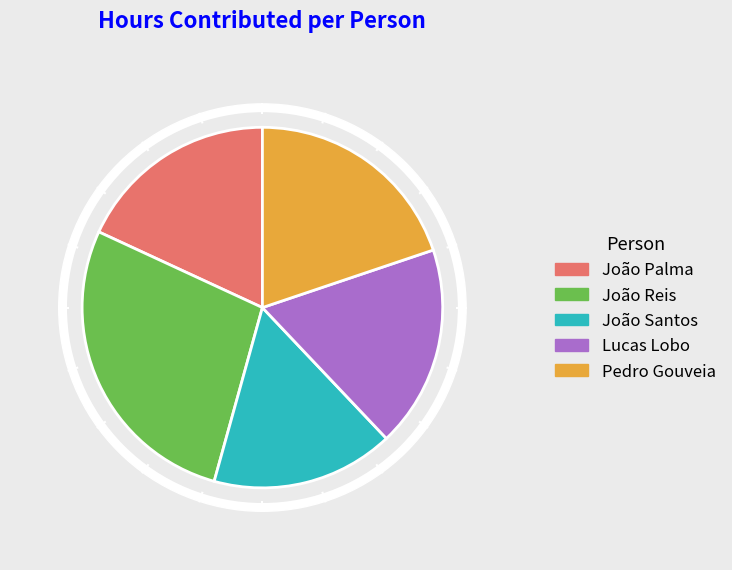

What percentage is the João Santos slice, to the nearest percent?

16%